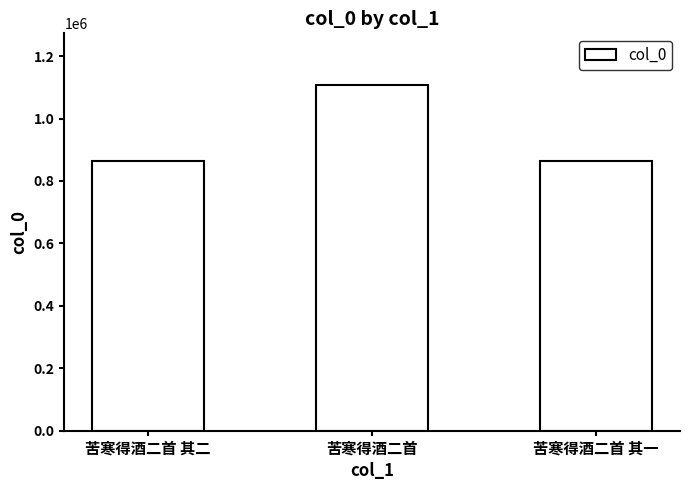

What value does the data have at 苦寒得酒二首, to the nearest 100?

1106900